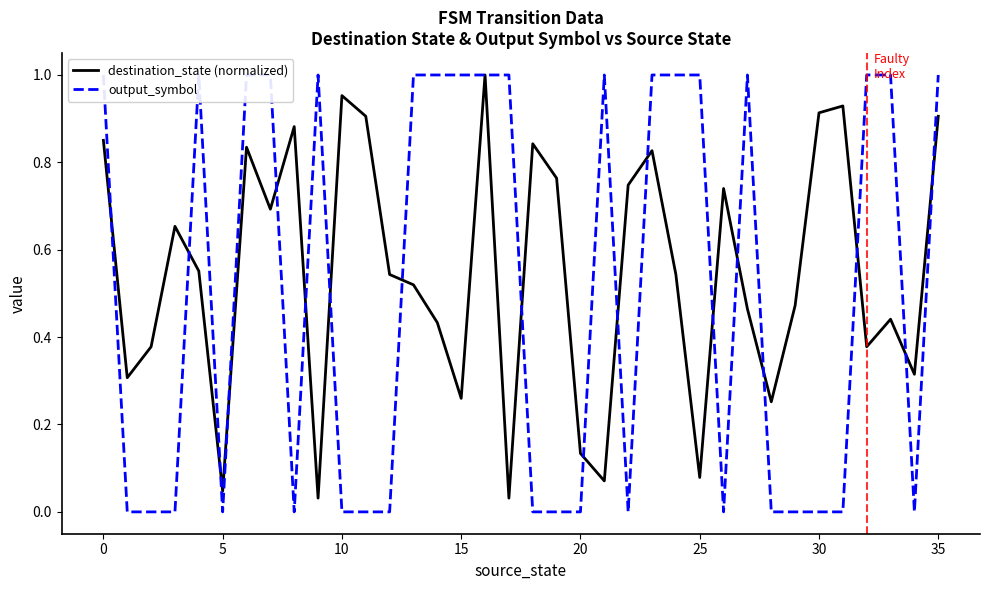

The value of destination_state (normalized) at 25 is 0.0. True or false?

False